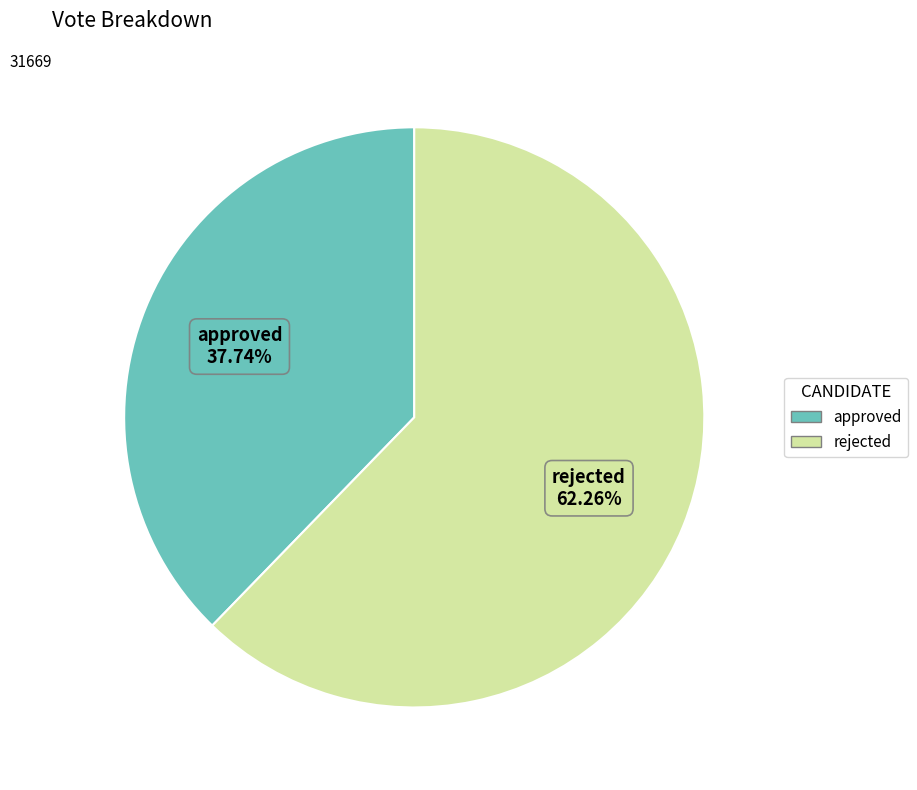

True or false: rejected accounts for 62% of the total.

True